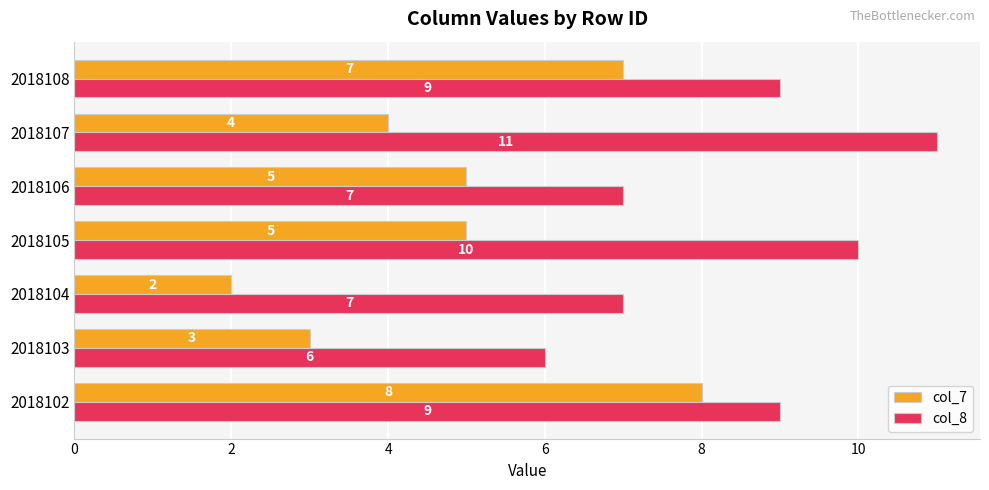

Is the value of col_7 at 2018105 greater than the value of col_8 at 2018102?

No